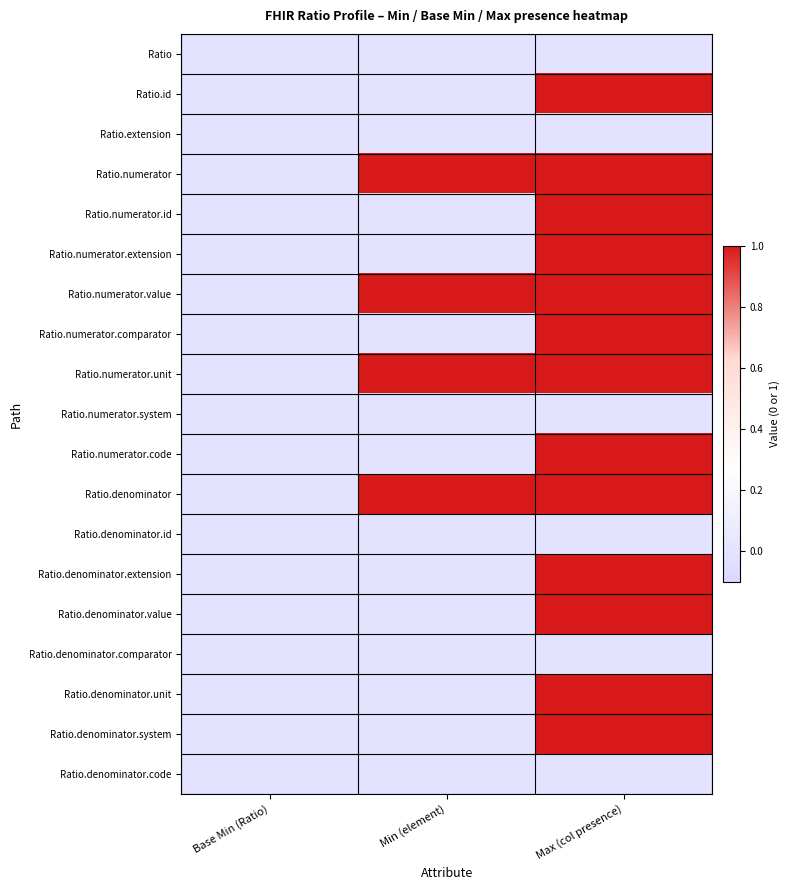

At how many categories does at least one series exceed 0?

2